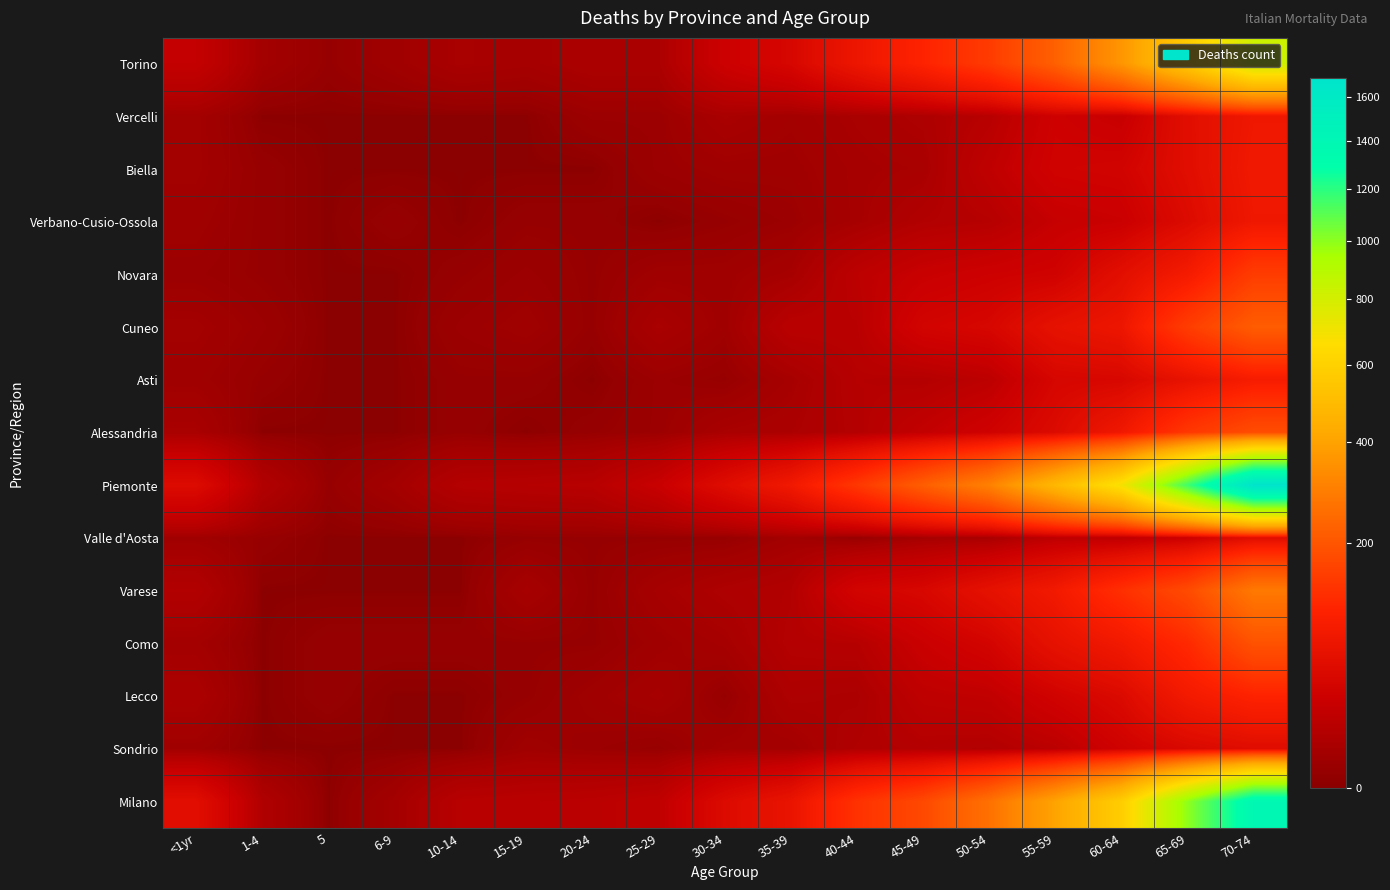

Between 40-44 and 1-4, which is larger?

40-44